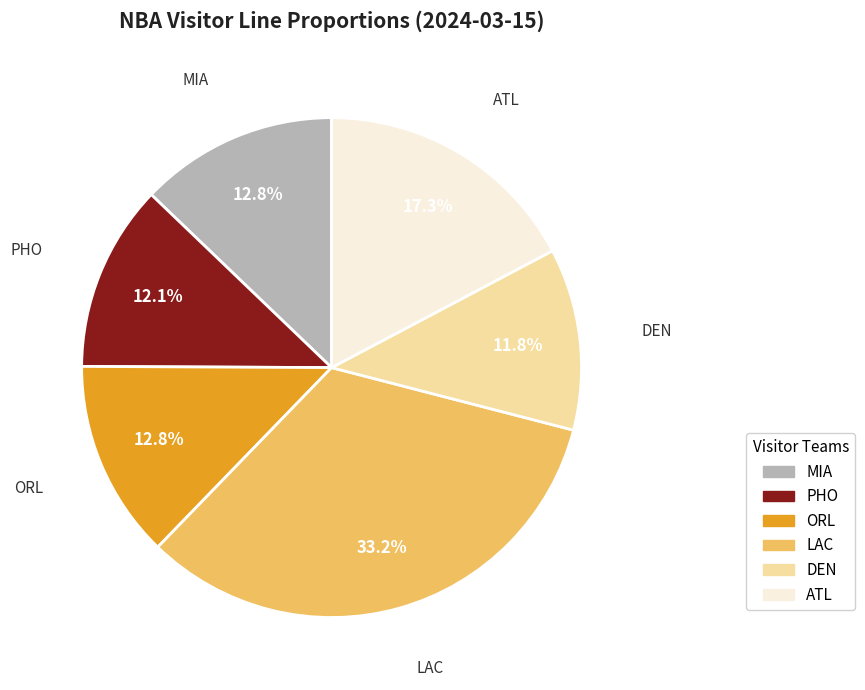

Which has a higher value, MIA or DEN?

MIA